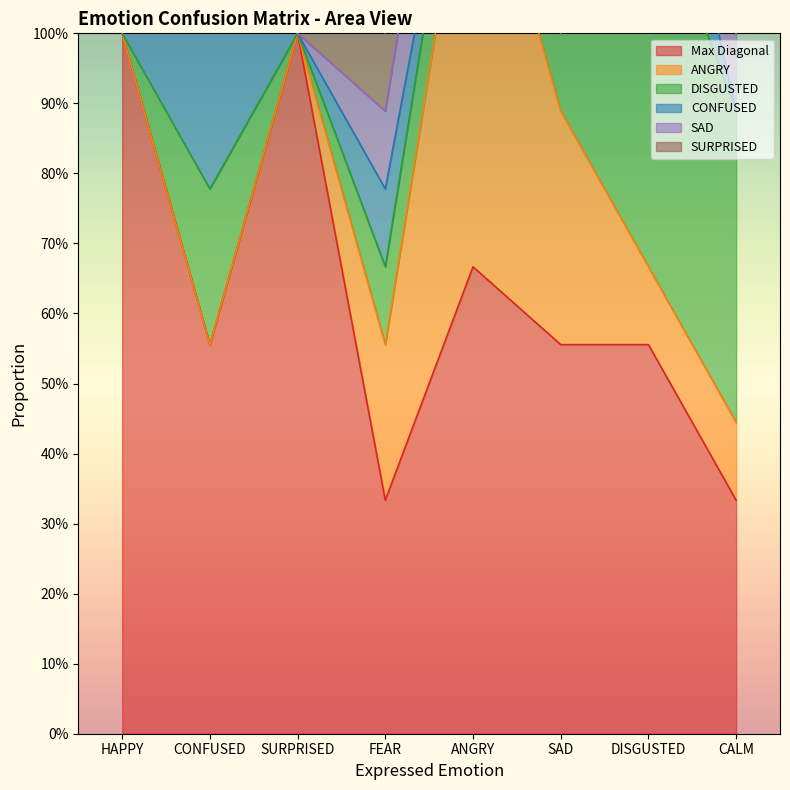

At which category is the sum across all series the highest?

SURPRISED